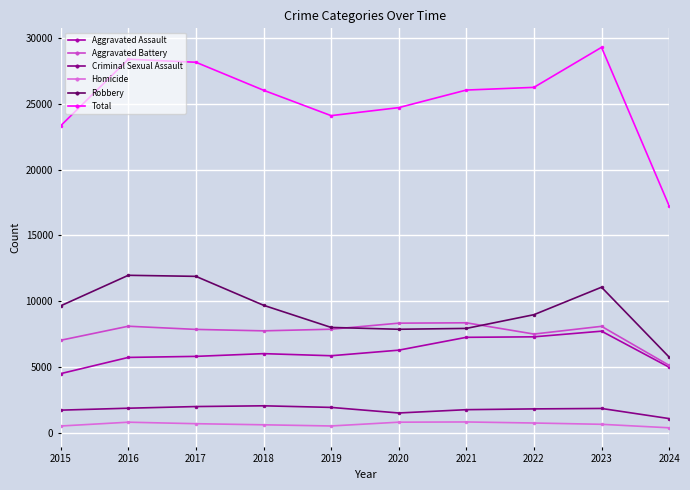

What is the greatest value displayed?

29299